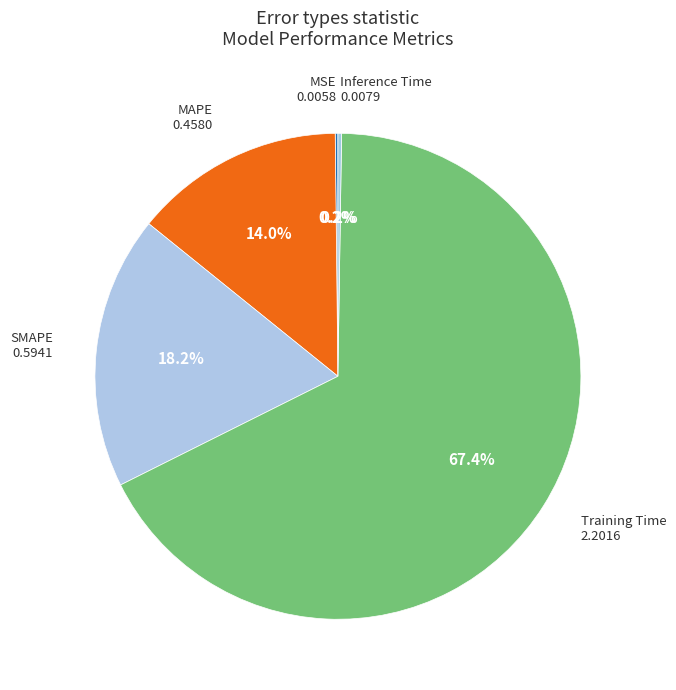

Does Training Time account for over 50% of the chart?

Yes